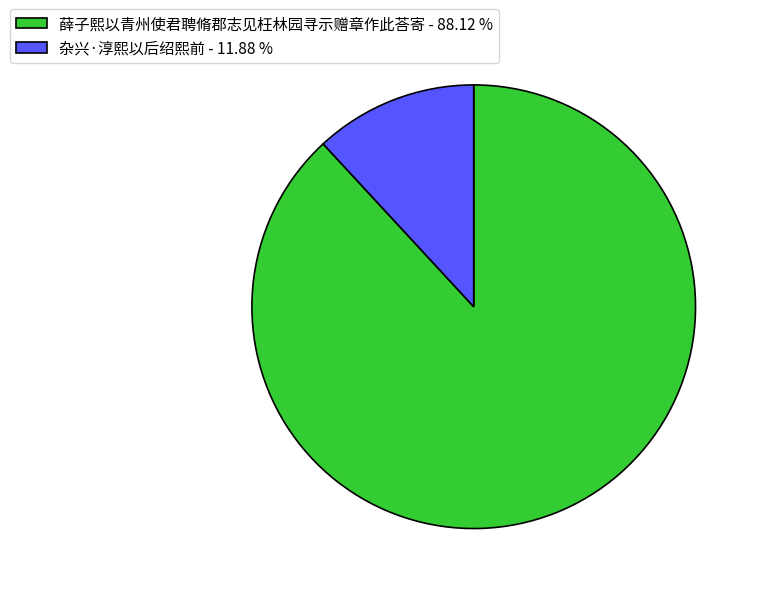

Do 薛子熙以青州使君聘脩郡志见枉林园寻示赠章作此荅寄 - 88.12 % and 杂兴·淳熙以后绍熙前 - 11.88 % together represent more than half of the pie?

Yes